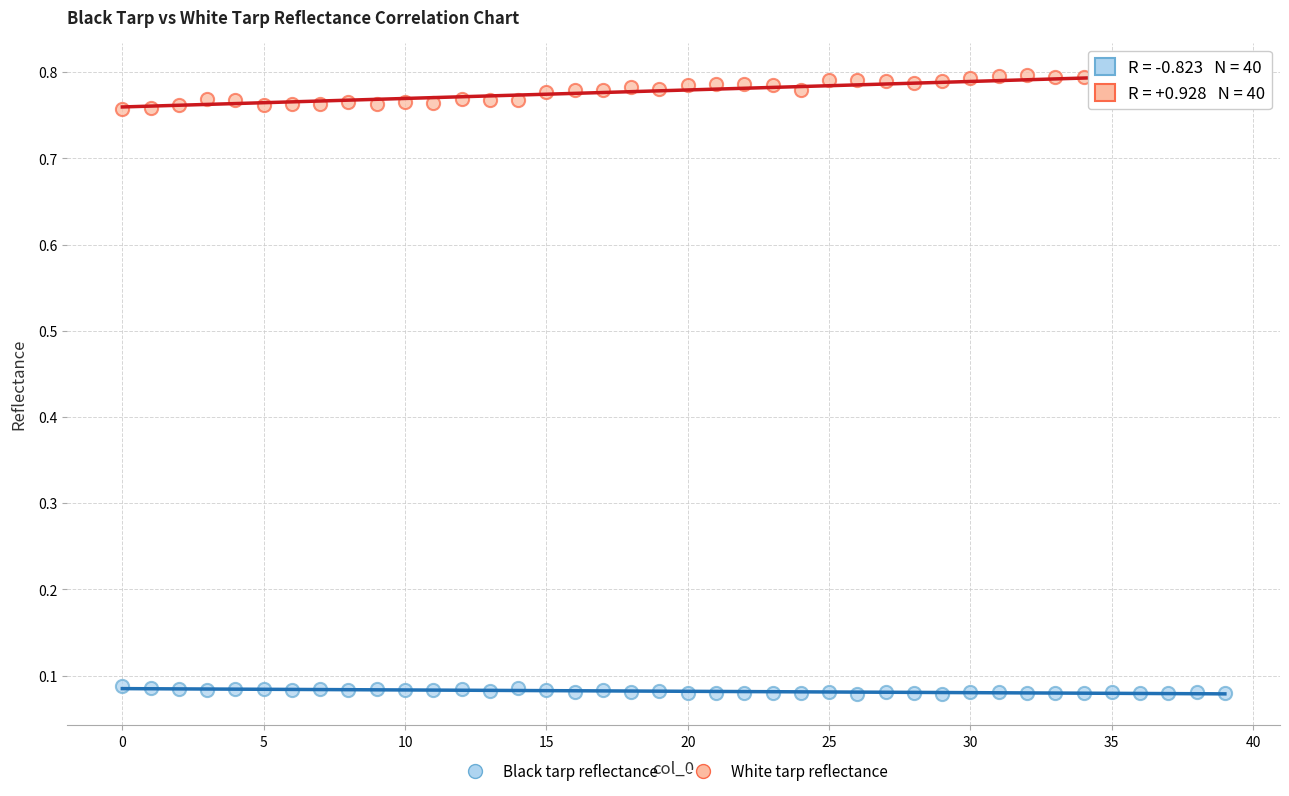

Which series reaches the maximum Y coordinate?

White tarp reflectance